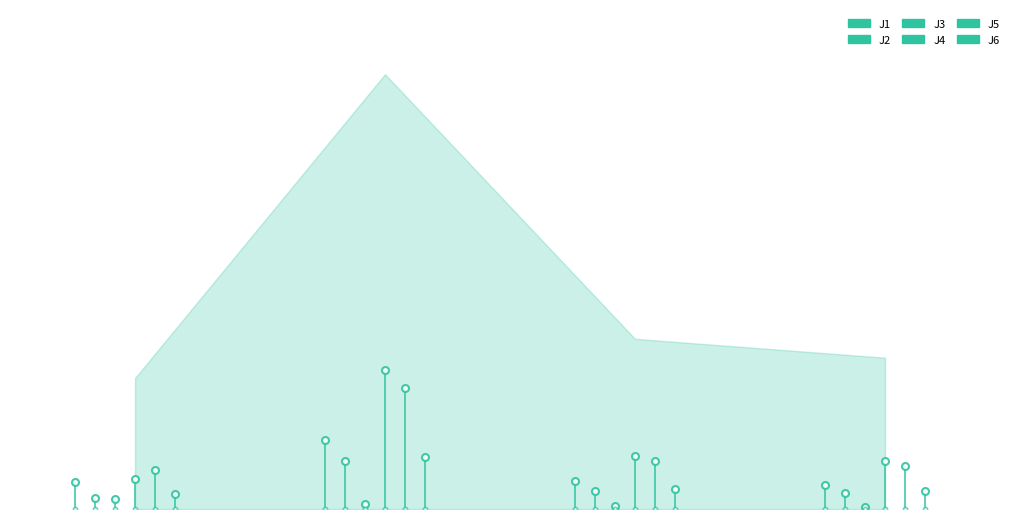

How many data points in J2 are less than 3?

2